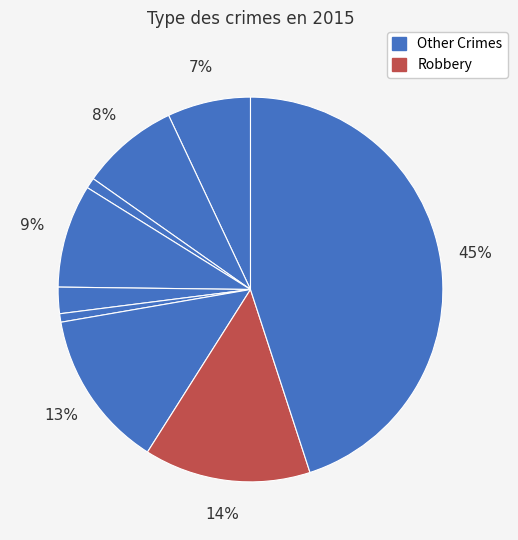

To the nearest percent, what is the average slice percentage?

11%